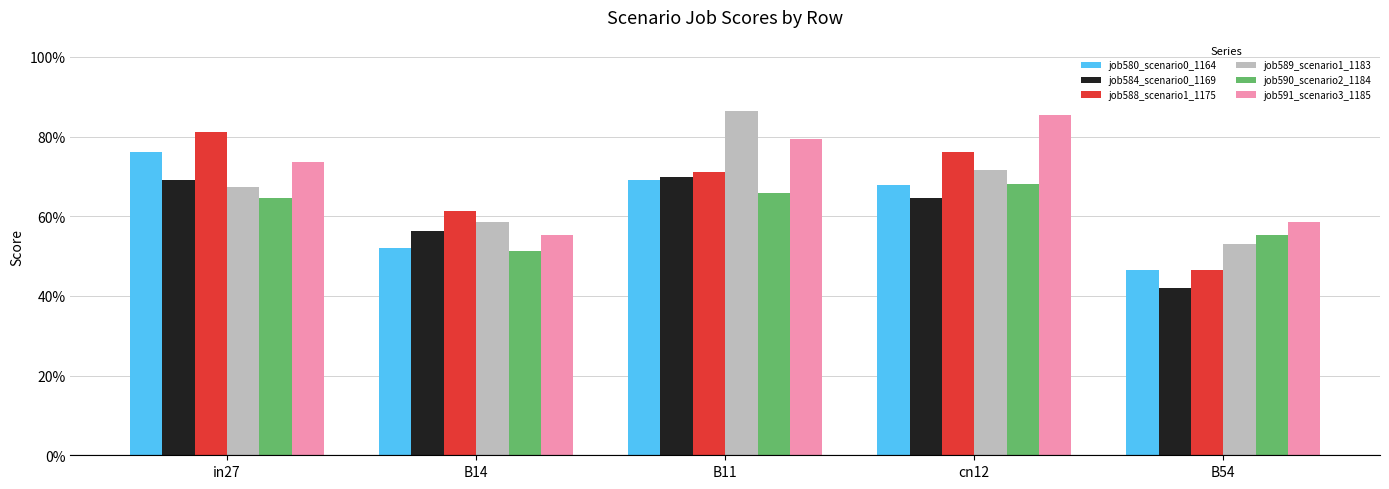

Are the bars grouped side by side (vs. stacked)?

Yes